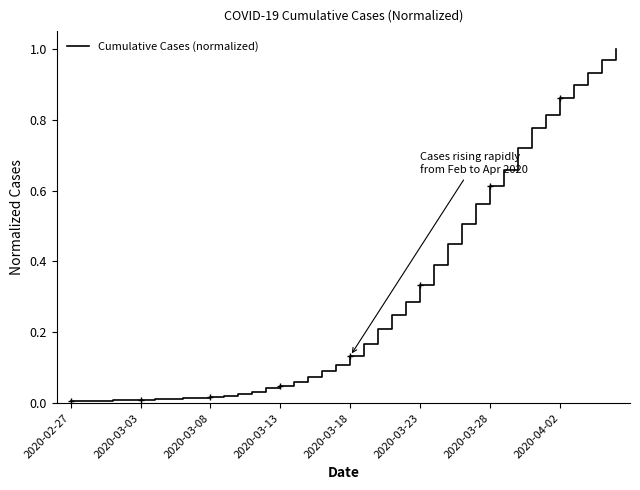

Is this an area chart (filled region under the line)?

No